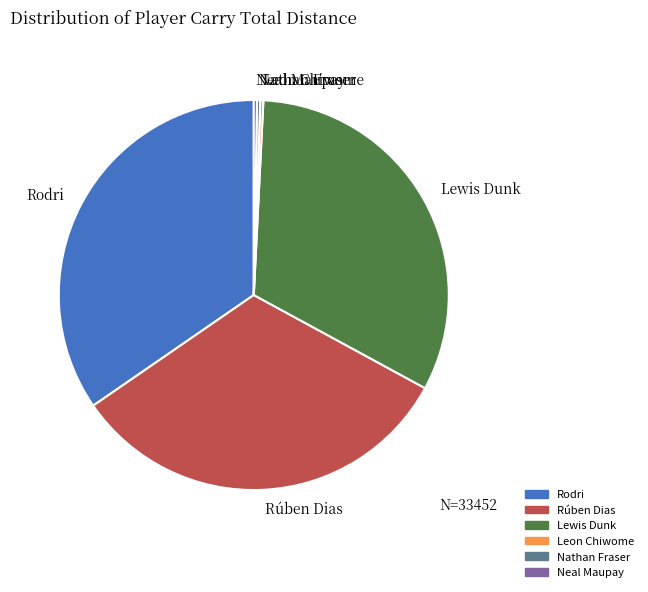

Which slice is the largest?

Rodri